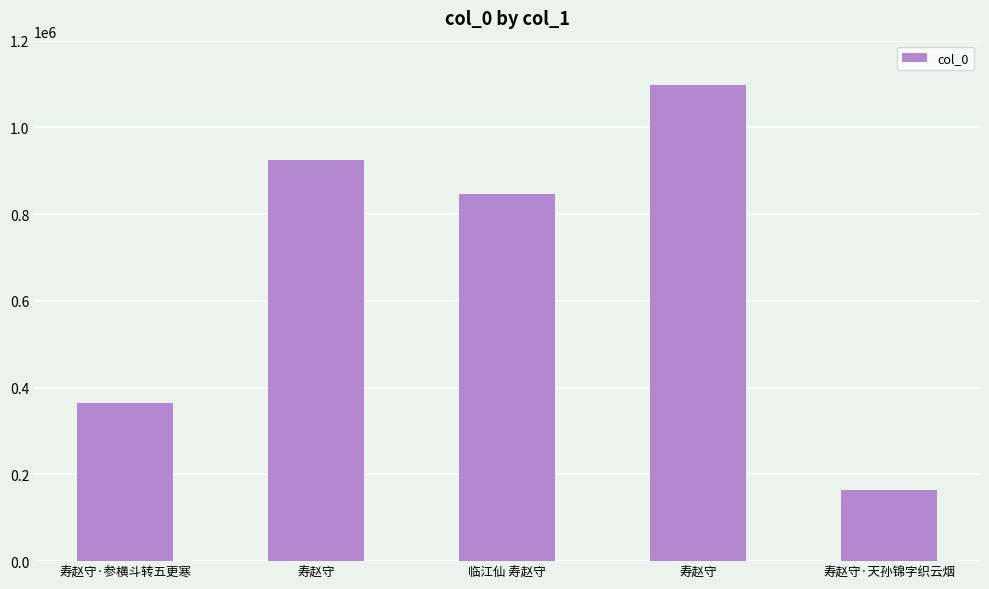

Does the chart contain any negative values?

No